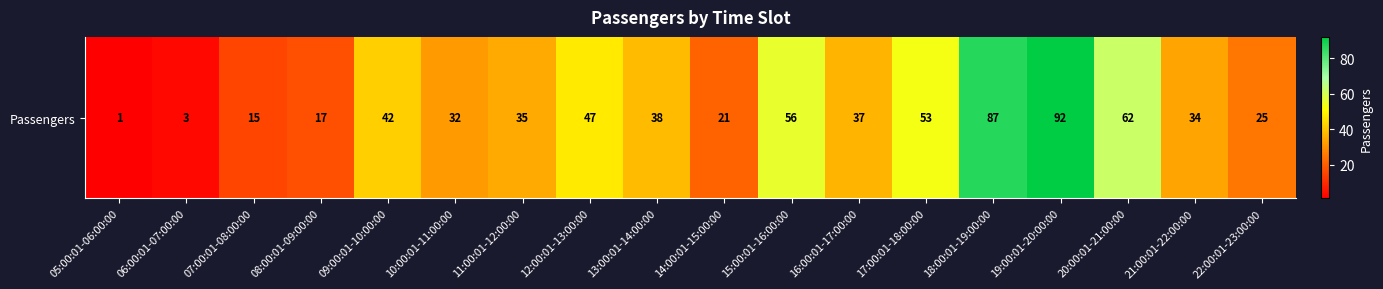

Rank the categories by value from lowest to highest.

05:00:01-06:00:00, 06:00:01-07:00:00, 07:00:01-08:00:00, 08:00:01-09:00:00, 14:00:01-15:00:00, 22:00:01-23:00:00, 10:00:01-11:00:00, 21:00:01-22:00:00, 11:00:01-12:00:00, 16:00:01-17:00:00, 13:00:01-14:00:00, 09:00:01-10:00:00, 12:00:01-13:00:00, 17:00:01-18:00:00, 15:00:01-16:00:00, 20:00:01-21:00:00, 18:00:01-19:00:00, 19:00:01-20:00:00